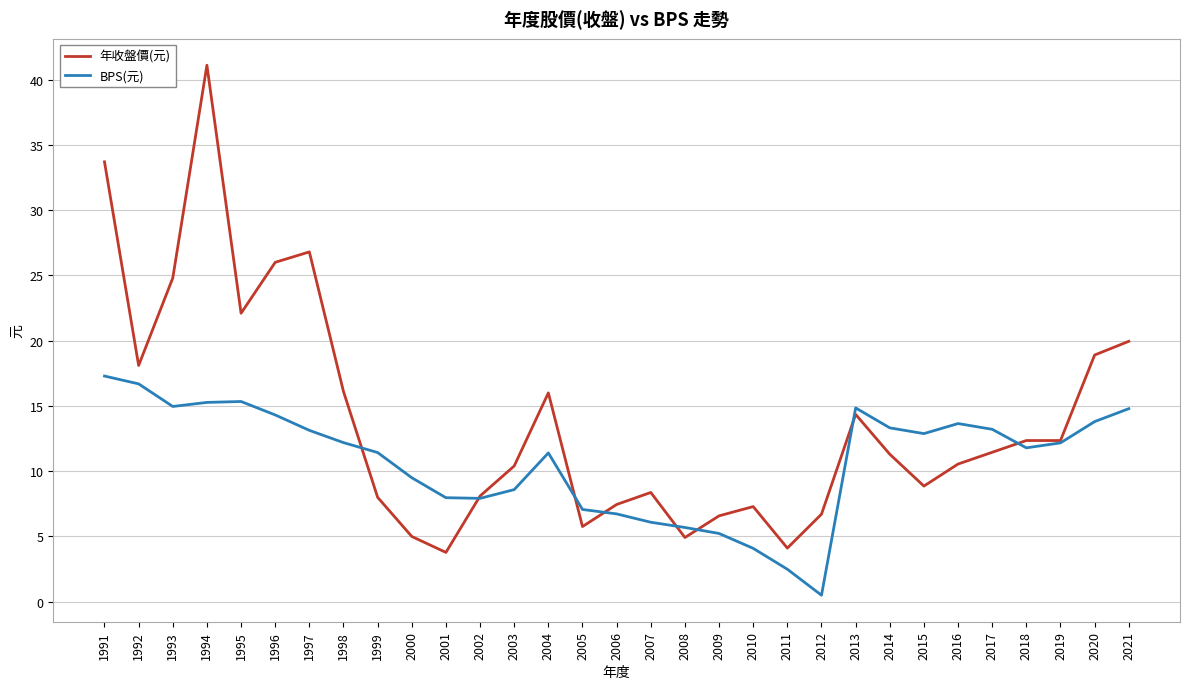

Which series ends up on top after the final intersection of BPS(元) and 年收盤價(元)?

年收盤價(元)